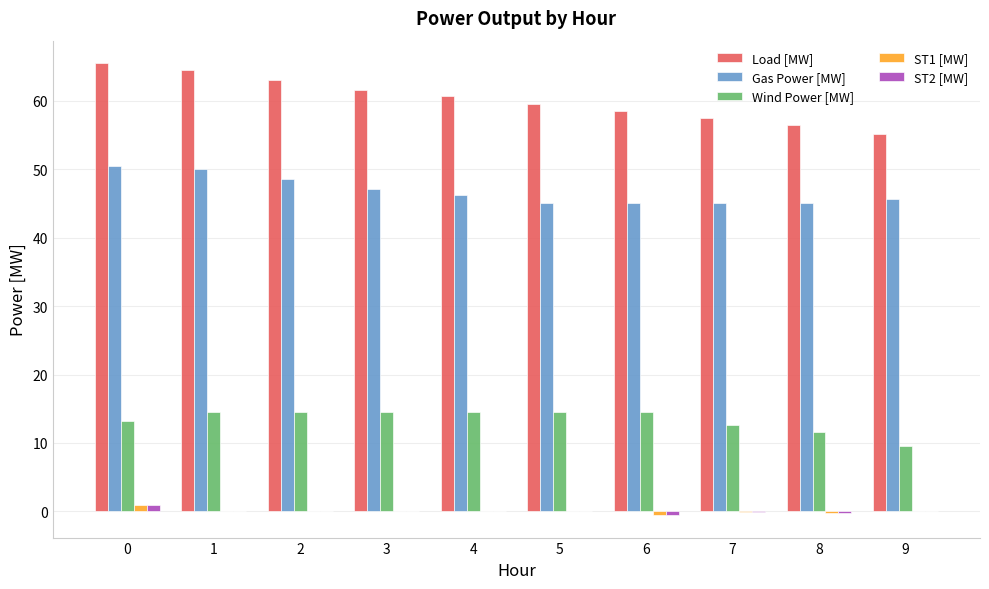

What is the sum of all Wind Power [MW] values?

133.9